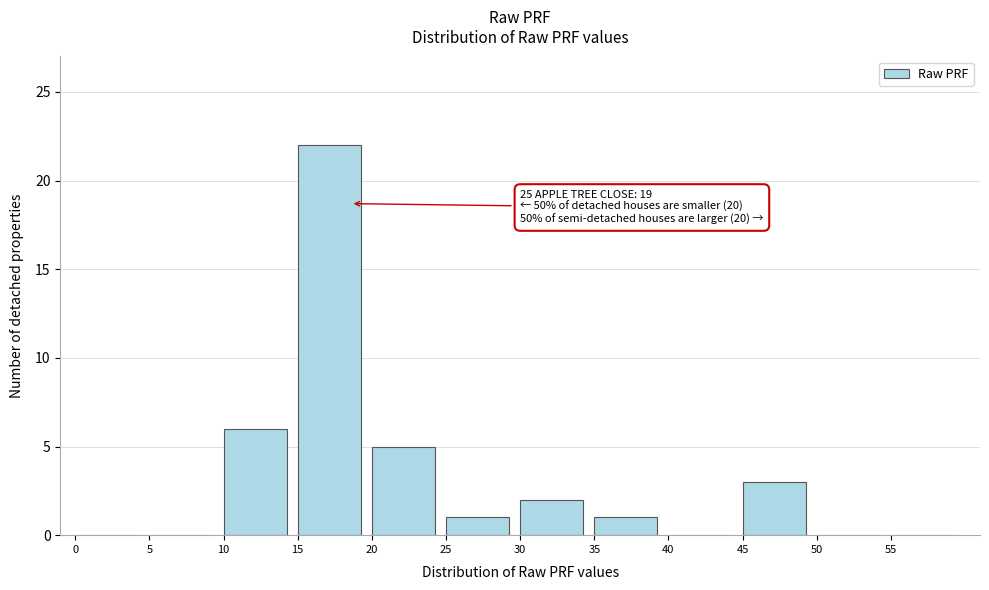

Which range on the x-axis has the tallest bar?

15 to 20